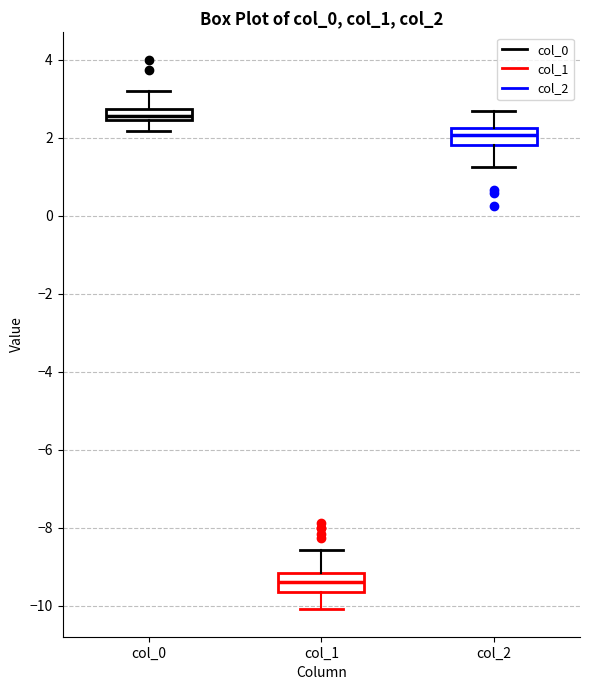

Where does the upper whisker of the box for col_1 end on the y-axis? The values are not printed on the chart, so give them approximately, as read against the axis.

-8.6